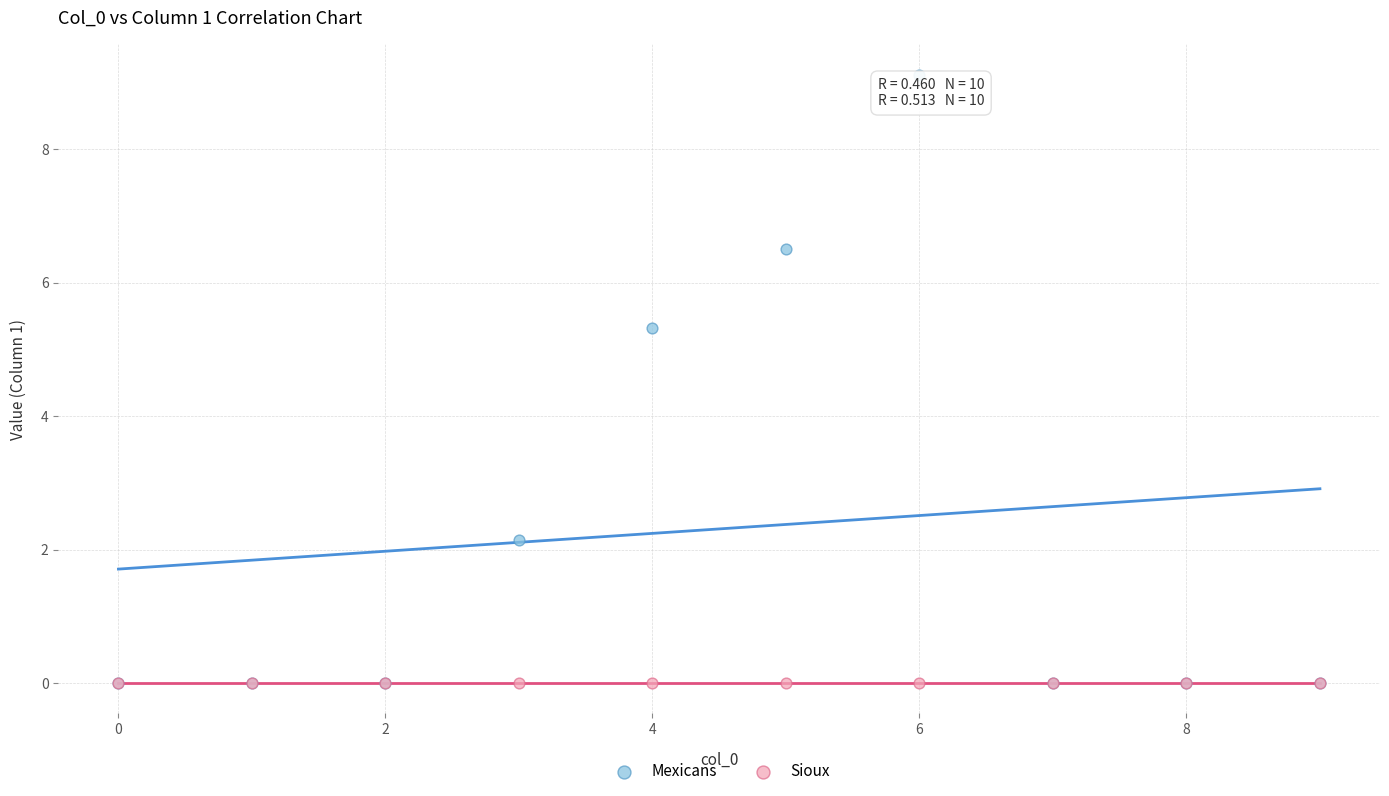

In the Mexicans series, what Y value is closest to 4?

5.3